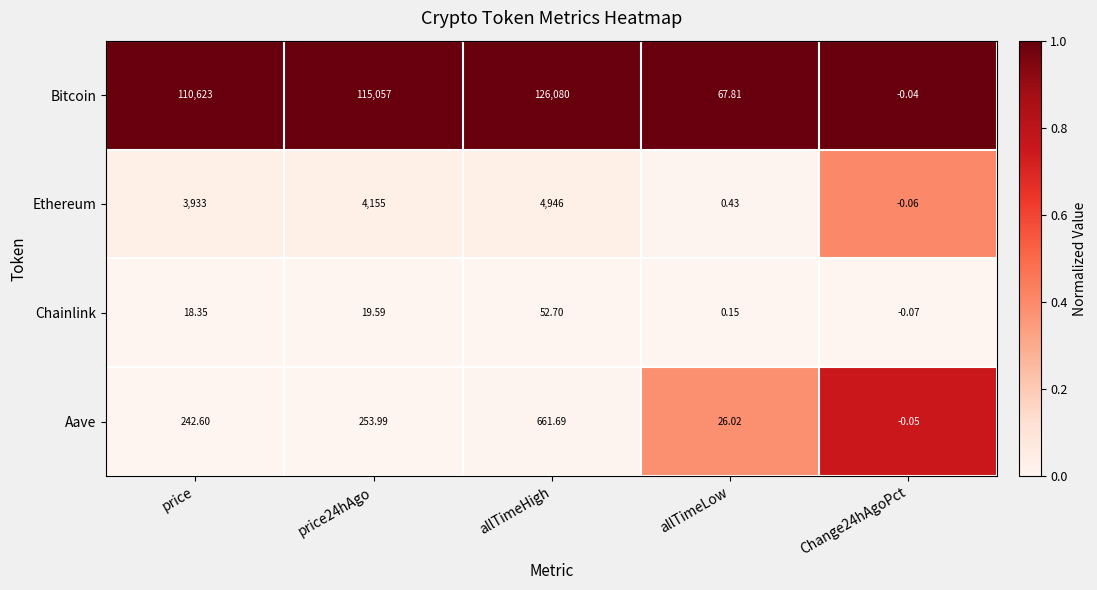

Which series has the largest total across all categories?

Bitcoin